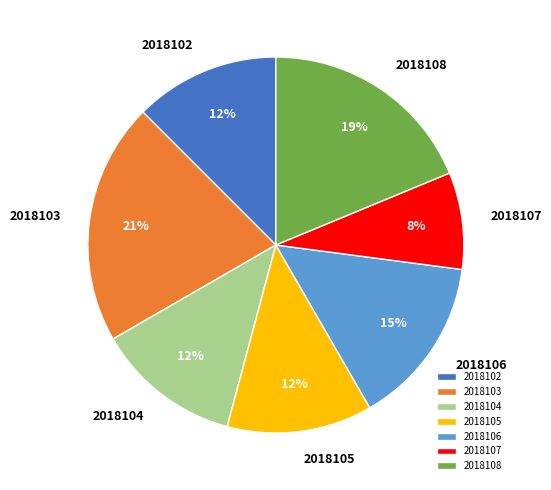

True or false: 2018106 accounts for 5% of the total.

False